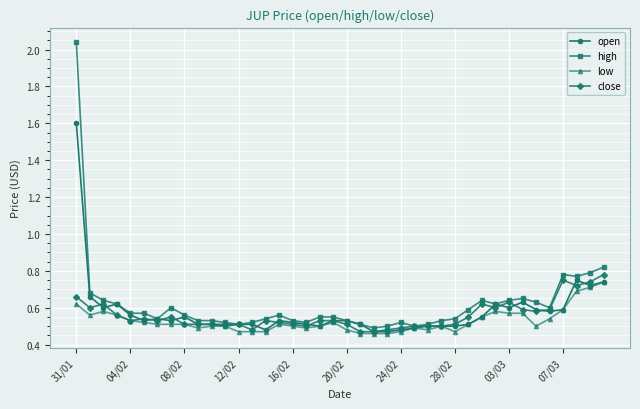

Which series has the widest spread of values?

high